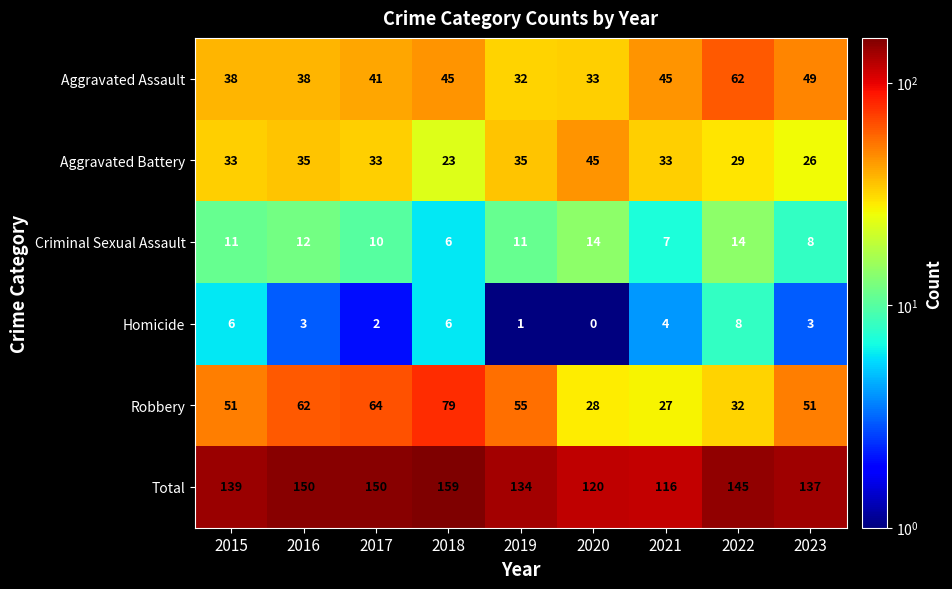

What is the smallest value displayed?

0